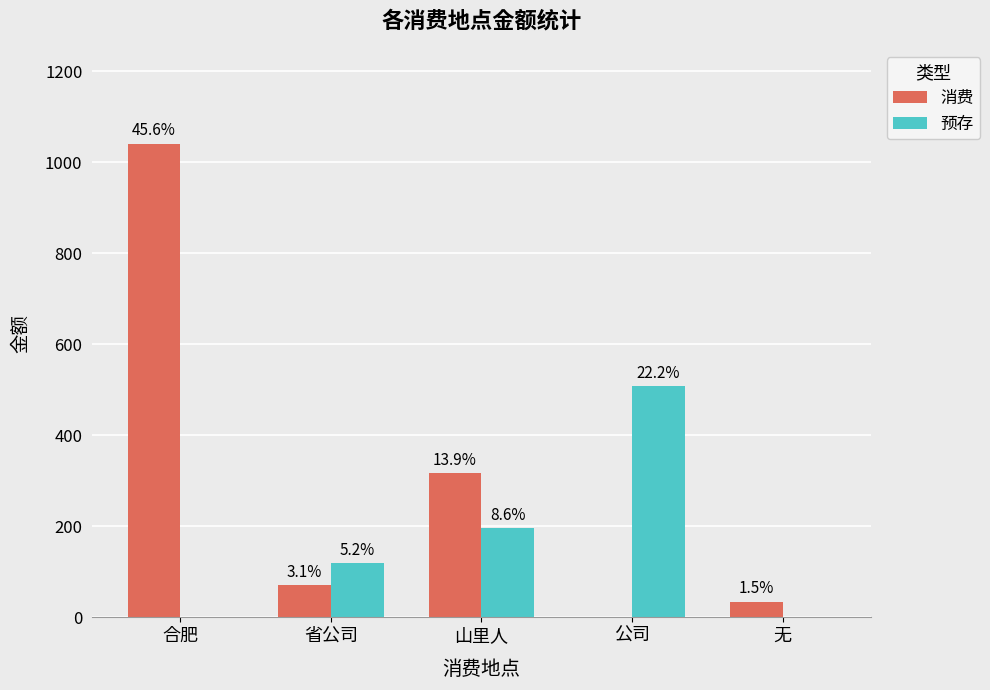

What is the label of the 5th bar from the left?

无